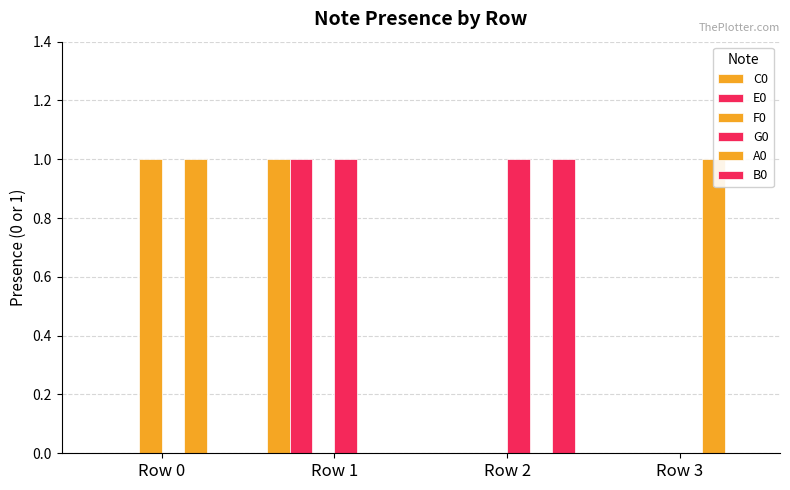

What is the value of the A0 bar at the 1st from the left?

1